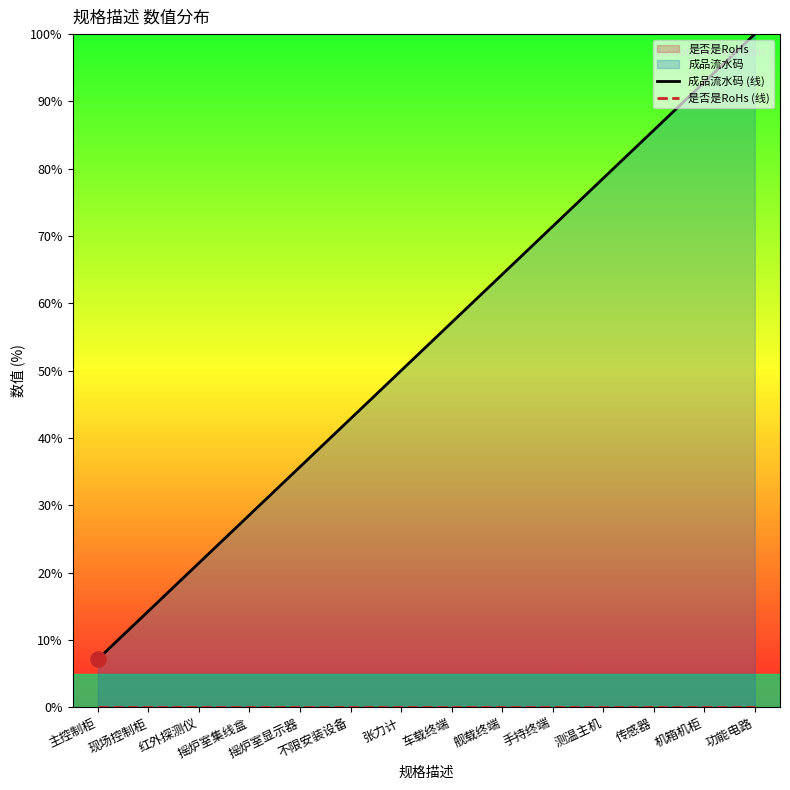

At which category is the sum across all series the highest?

功能电路